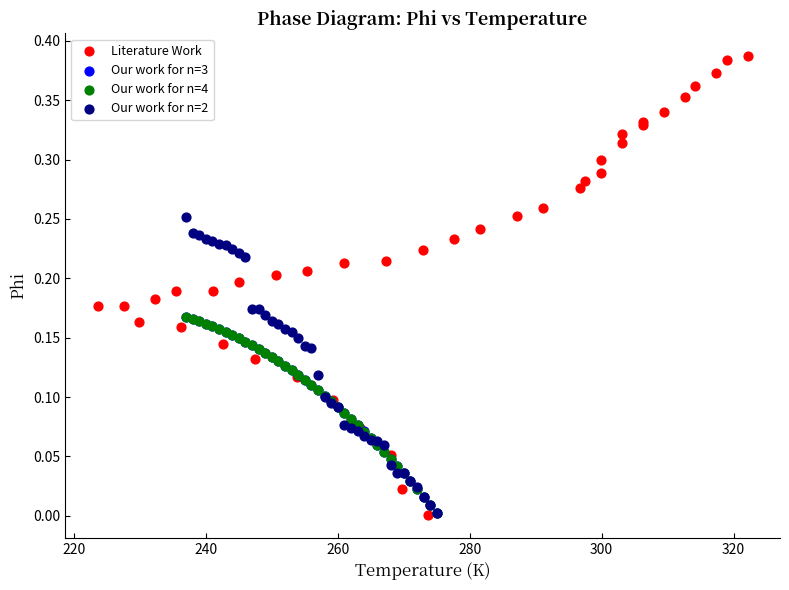

Which series reaches the maximum Y coordinate?

Literature Work